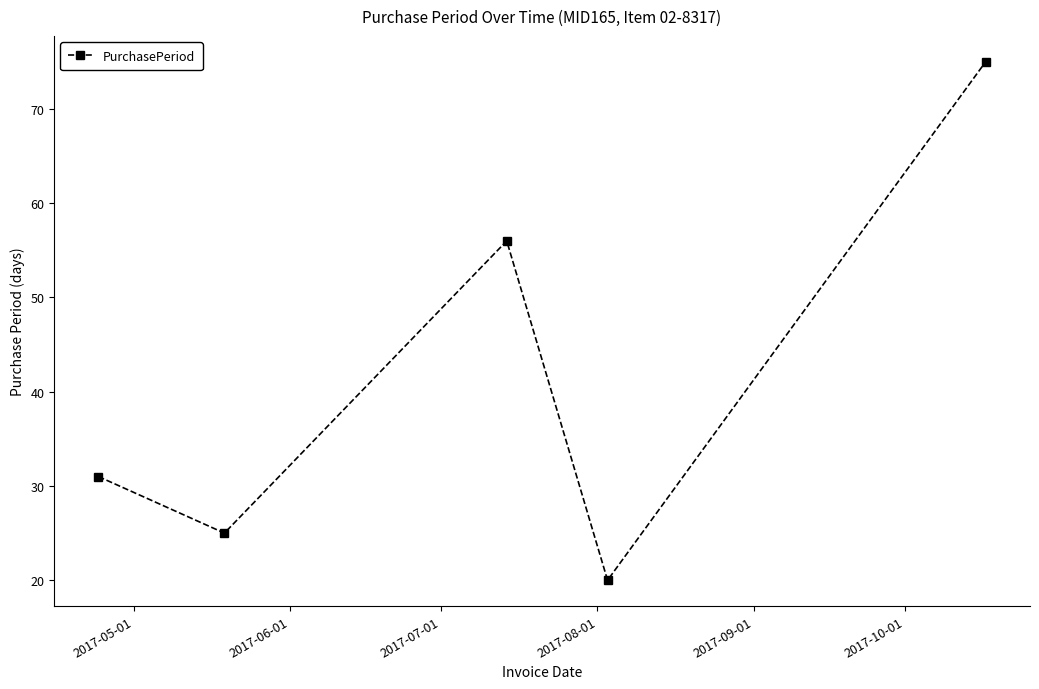

How many interior local valleys (lower than both neighbors) does the data have?

2